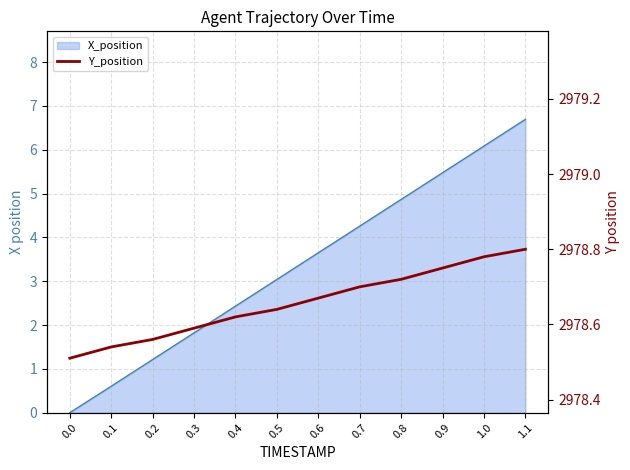

Rank the categories by value from lowest to highest.

0.0, 0.1, 0.2, 0.3, 0.4, 0.5, 0.6, 0.7, 0.8, 0.9, 1.0, 1.1